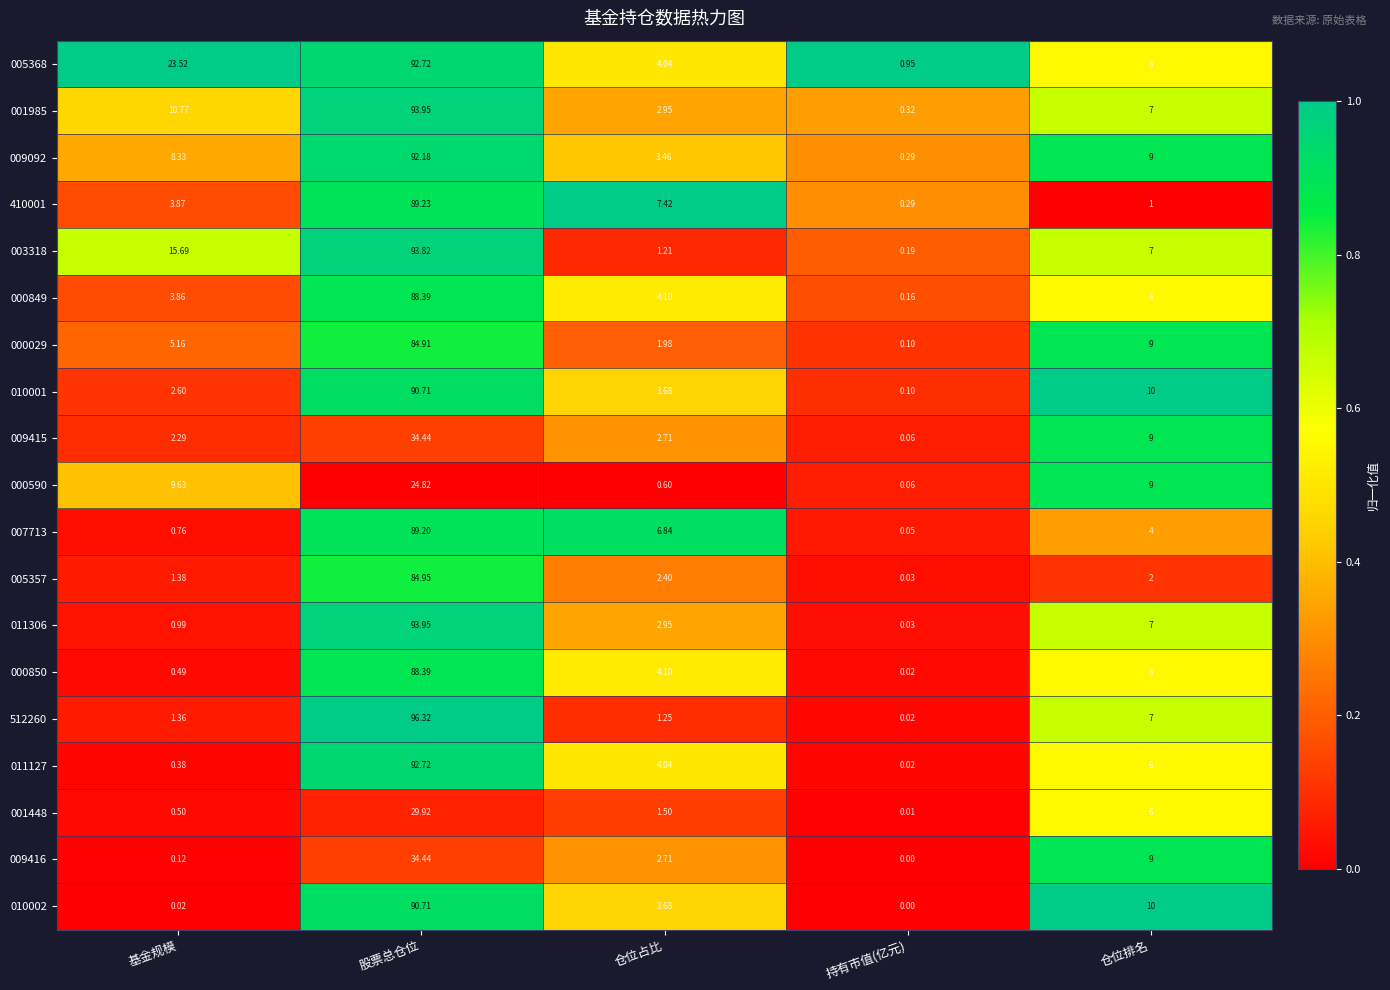

Rank the categories by 000590 value from highest to lowest.

股票总仓位, 基金规模, 仓位排名, 仓位占比, 持有市值(亿元)